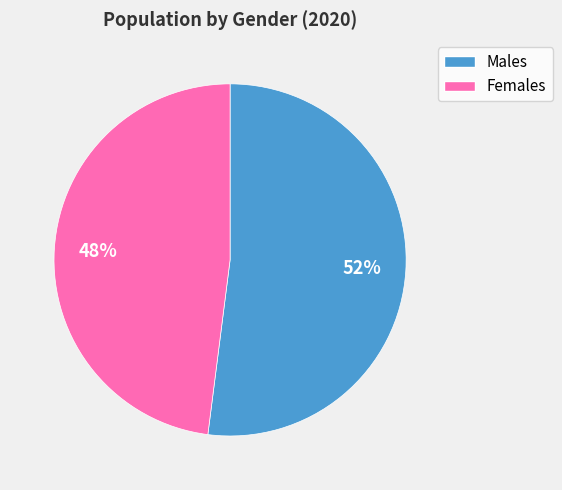

To the nearest percent, what percentage of the pie is Females?

48%